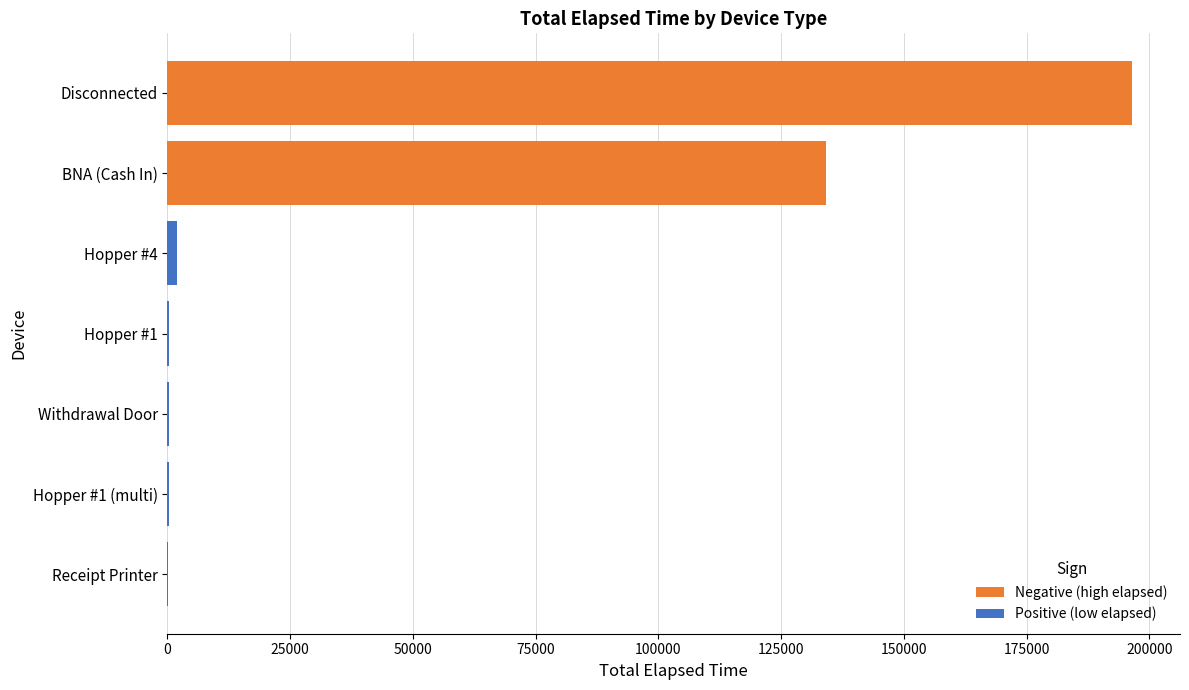

What is the approximate value of Negative (high elapsed) at BNA (Cash In)?

134225